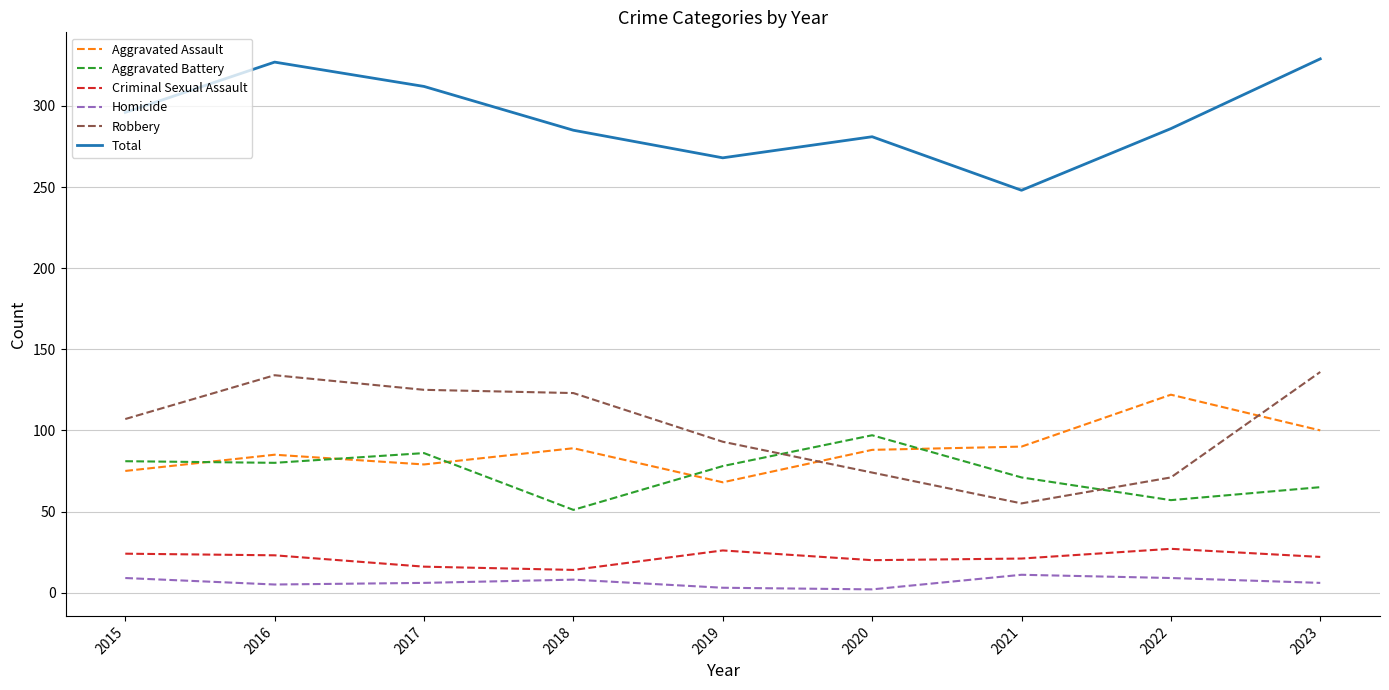

Rank the series at 2022 from highest to lowest value.

Total, Aggravated Assault, Robbery, Aggravated Battery, Criminal Sexual Assault, Homicide